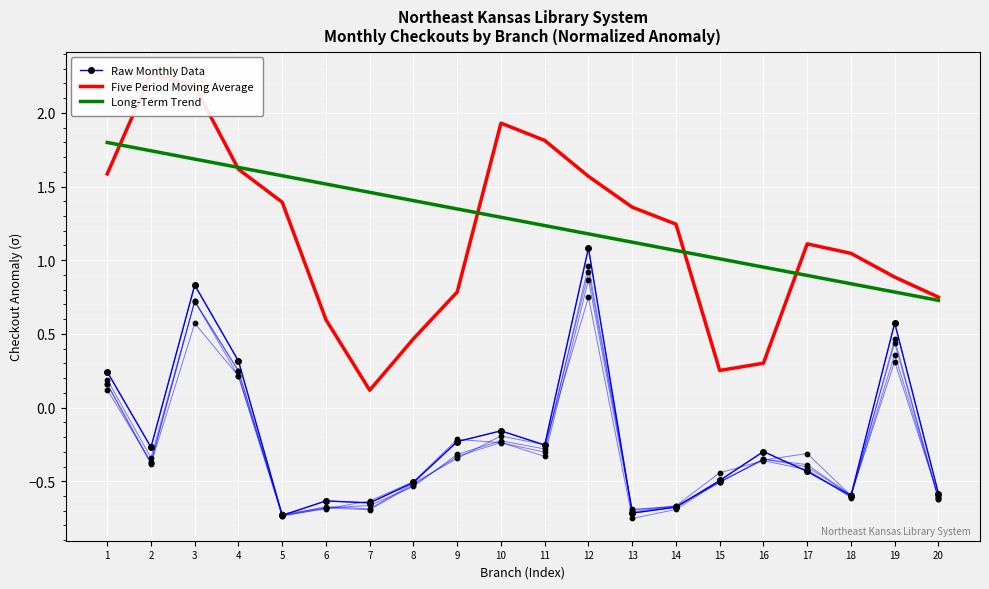

At which category is the sum across all series the highest?

3